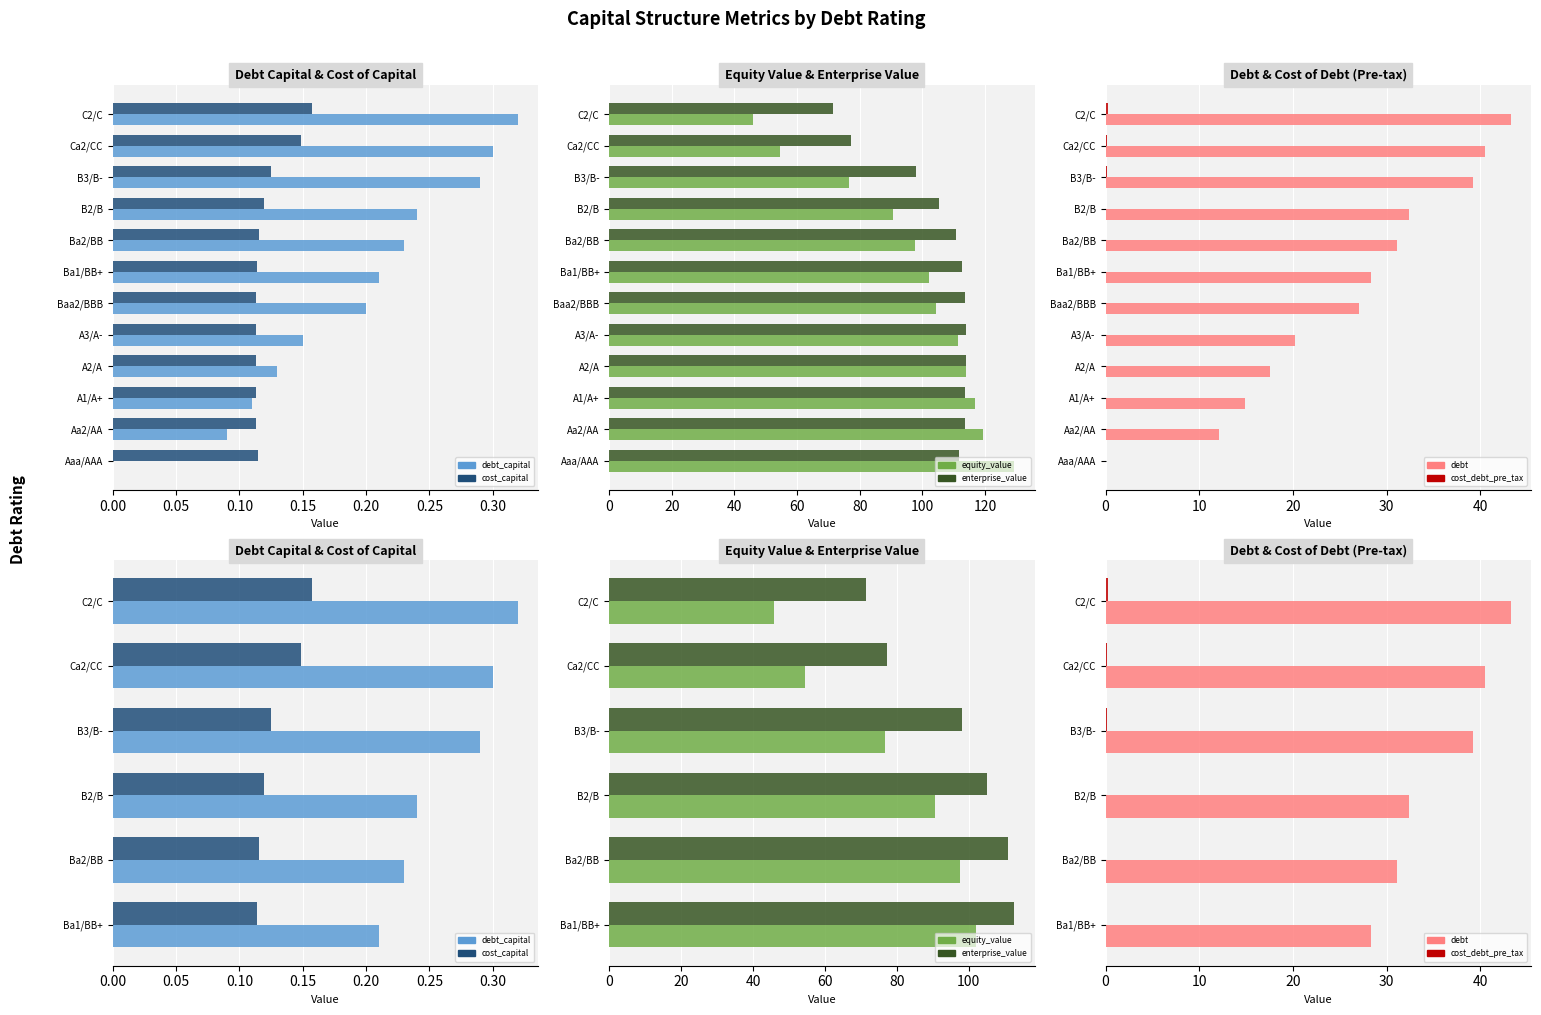

True or false: debt_capital has a value of 0.2 at Ca2/CC.

False